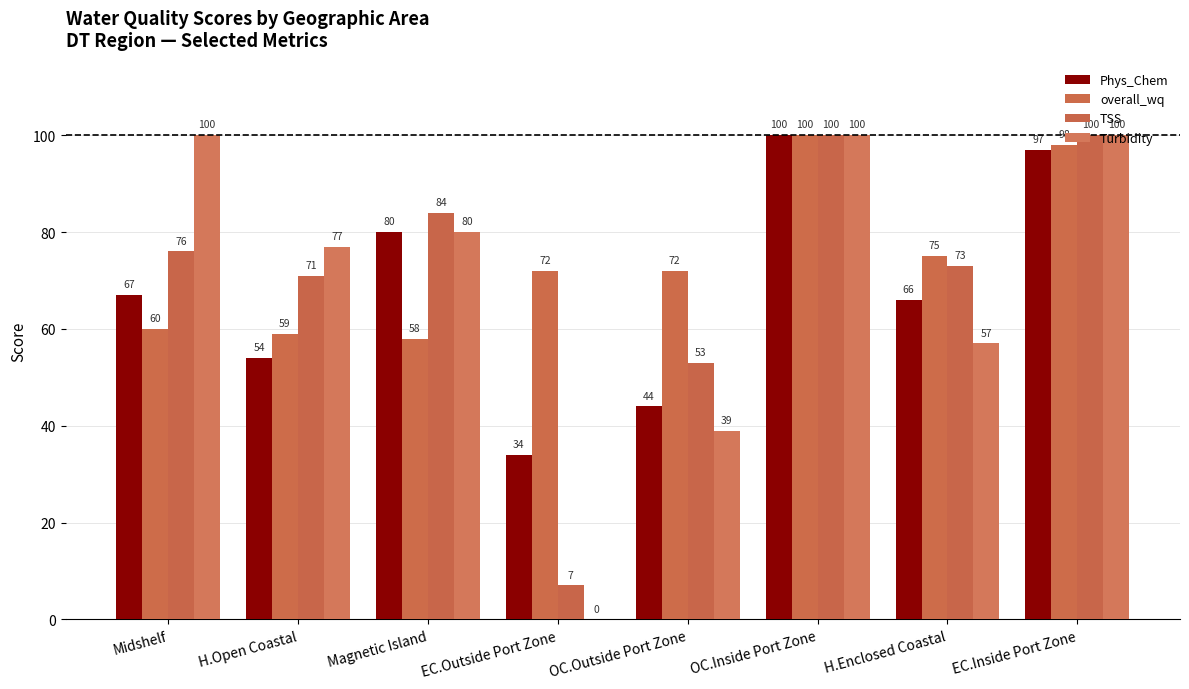

Count the number of categories in the chart.

8